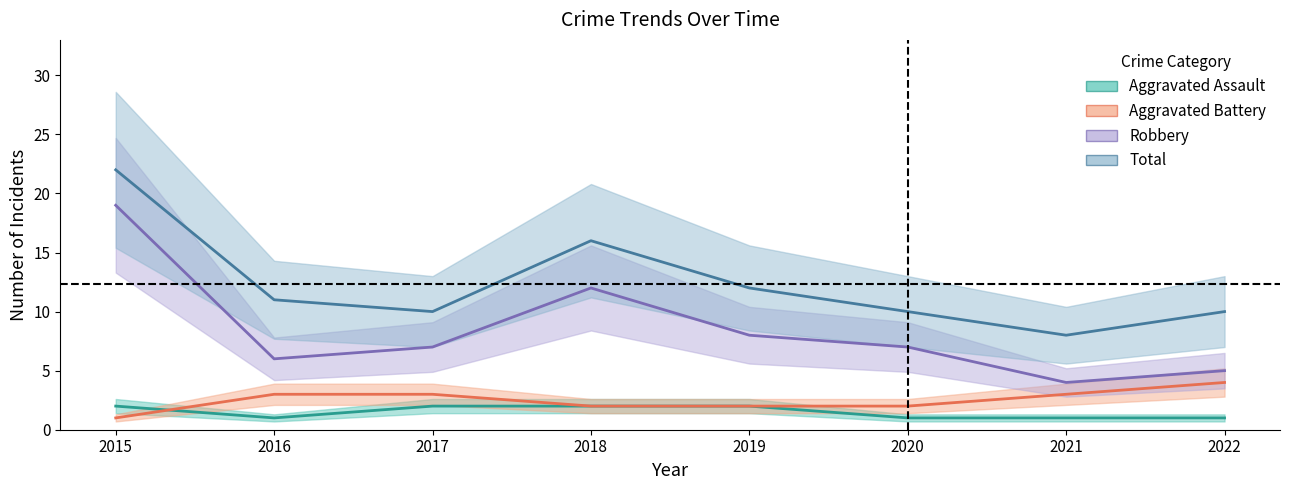

The Robbery series shows 11 at 2020. True or false?

False